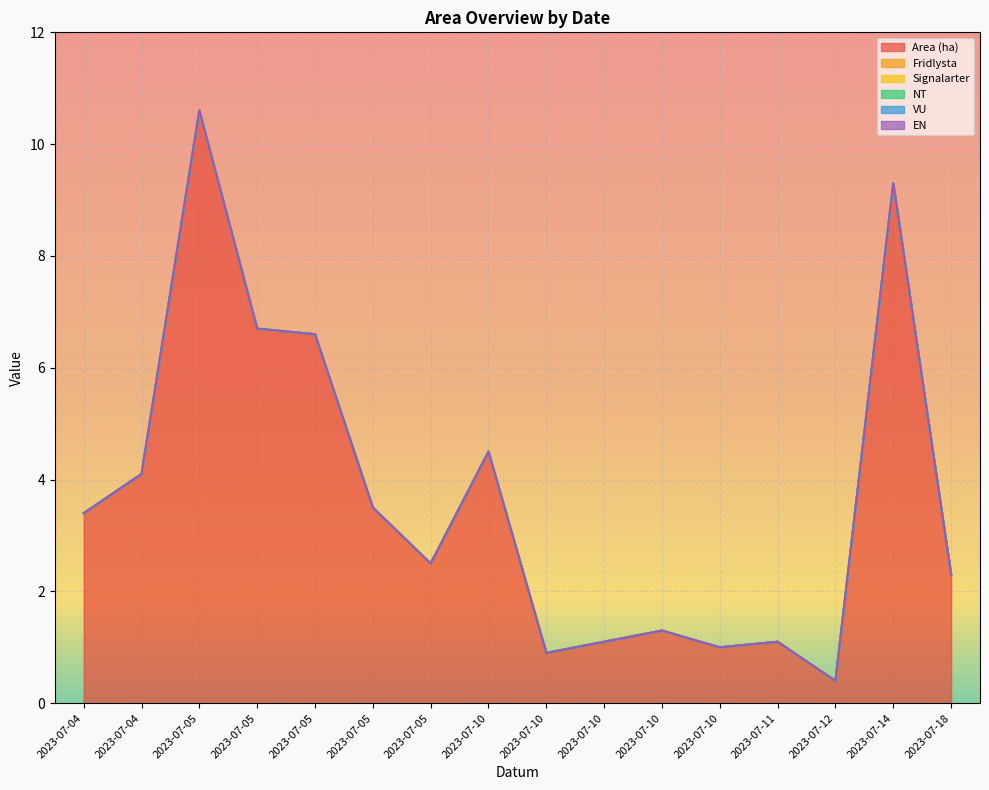

At which category does Area (ha) reach its first local peak?

2023-07-05